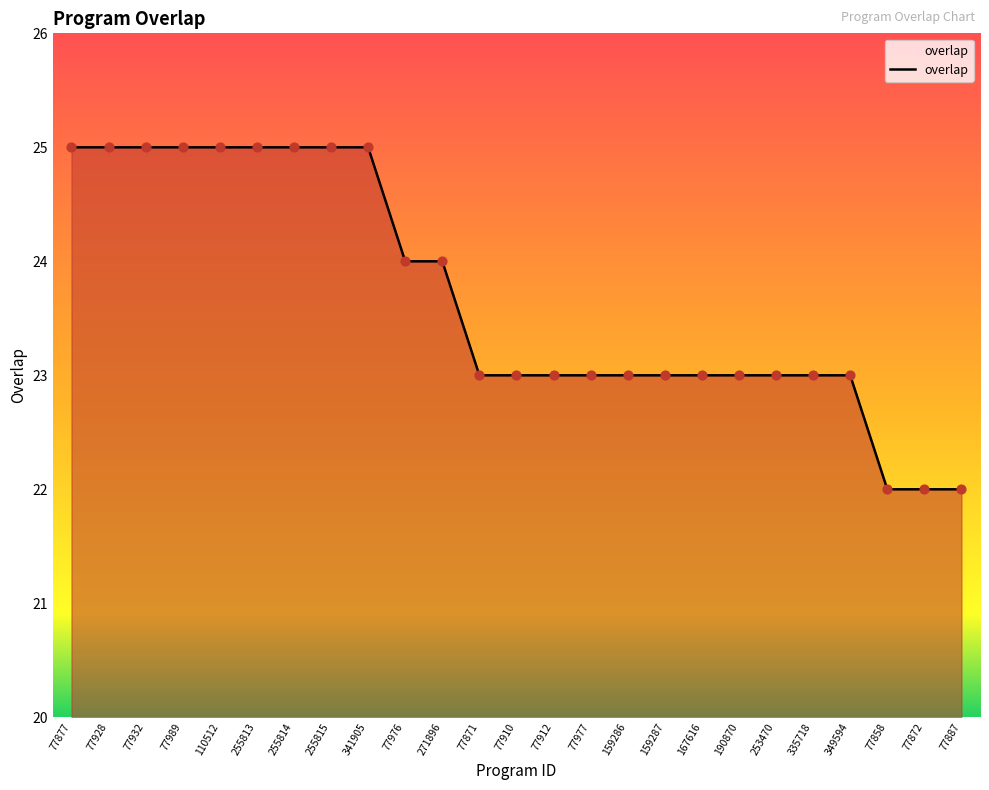

Between 255815 and 77887, which is larger?

255815